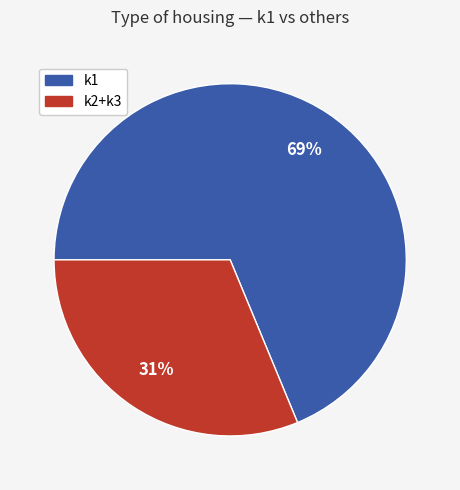

To the nearest percent, what is the average slice percentage?

50%